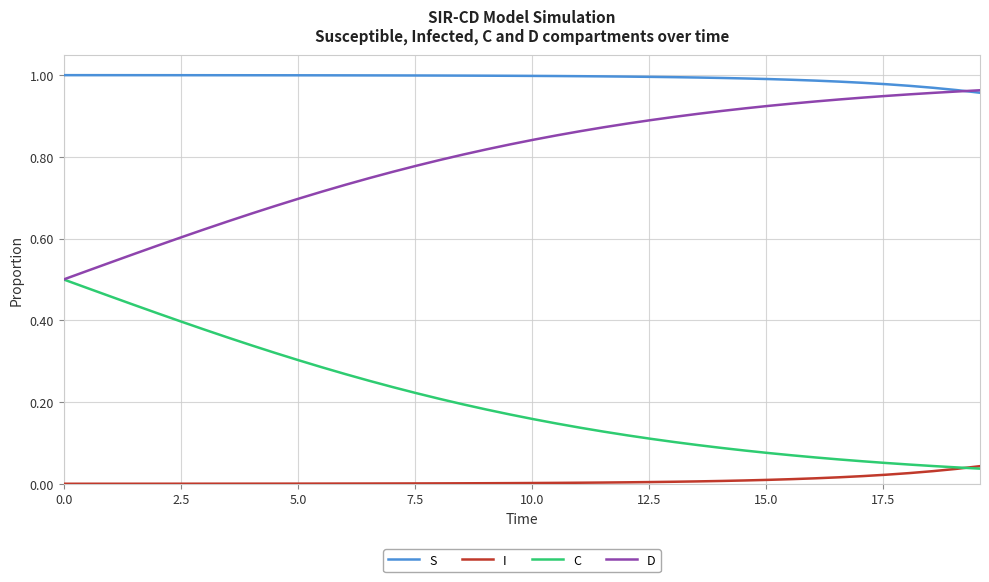

True or false: D and I intersect in this chart.

False